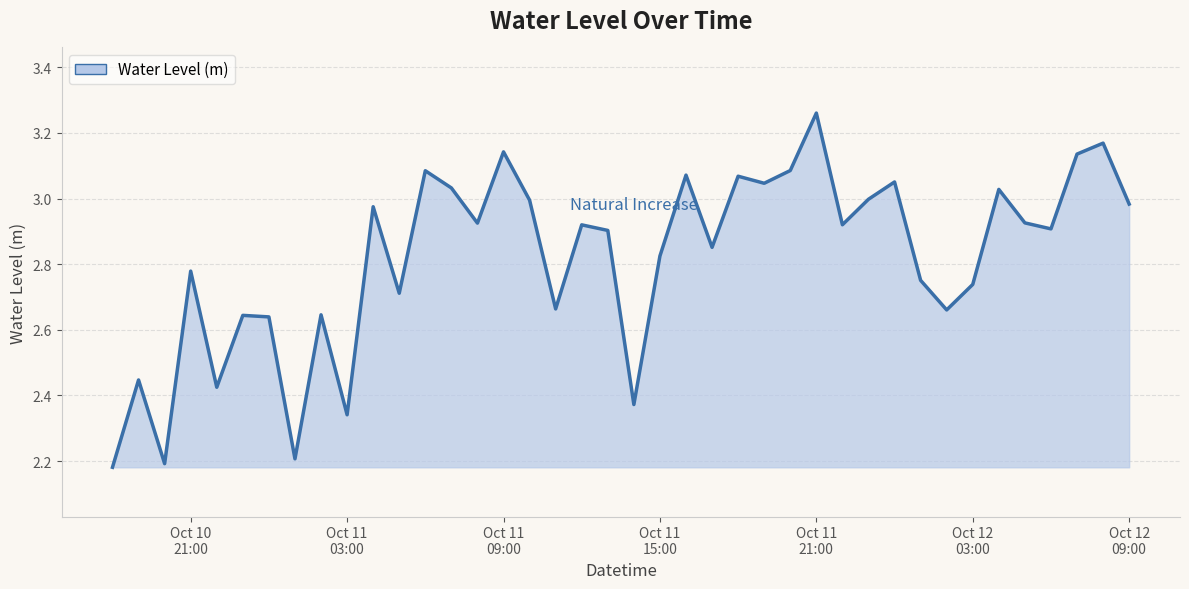

At which category does the chart reach its minimum across all series?

2023-10-10 18:00:00